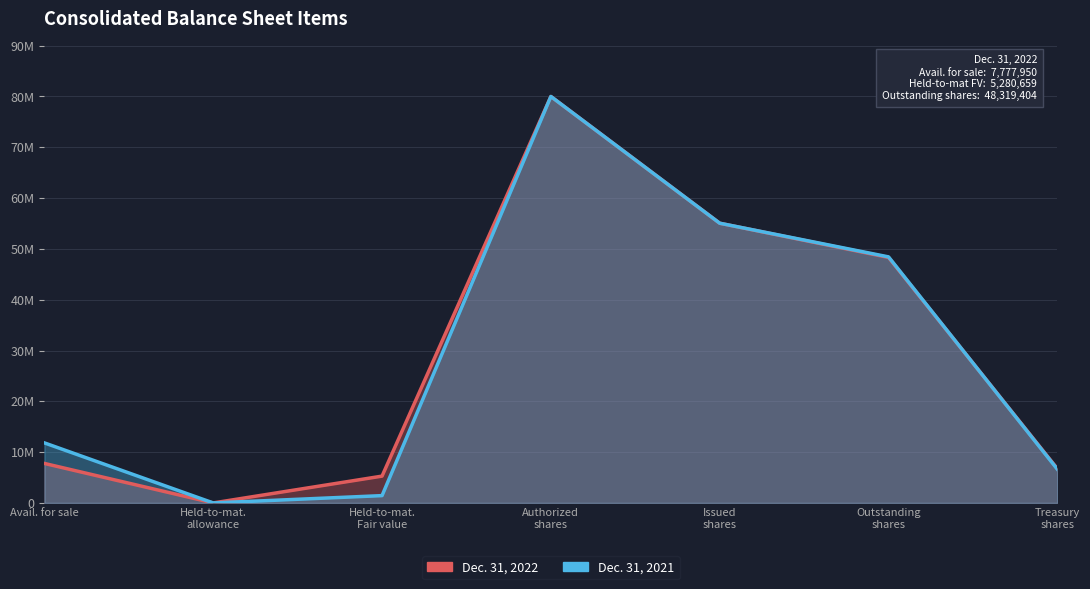

Reading left to right, what are all the values shown in this chart?

Dec. 31, 2022: 7777950	2407	5280659	80000000	55056730	48319404	6737326
Dec. 31, 2021: 11822584	1940	1442391	80000000	55056730	48430805	6625925